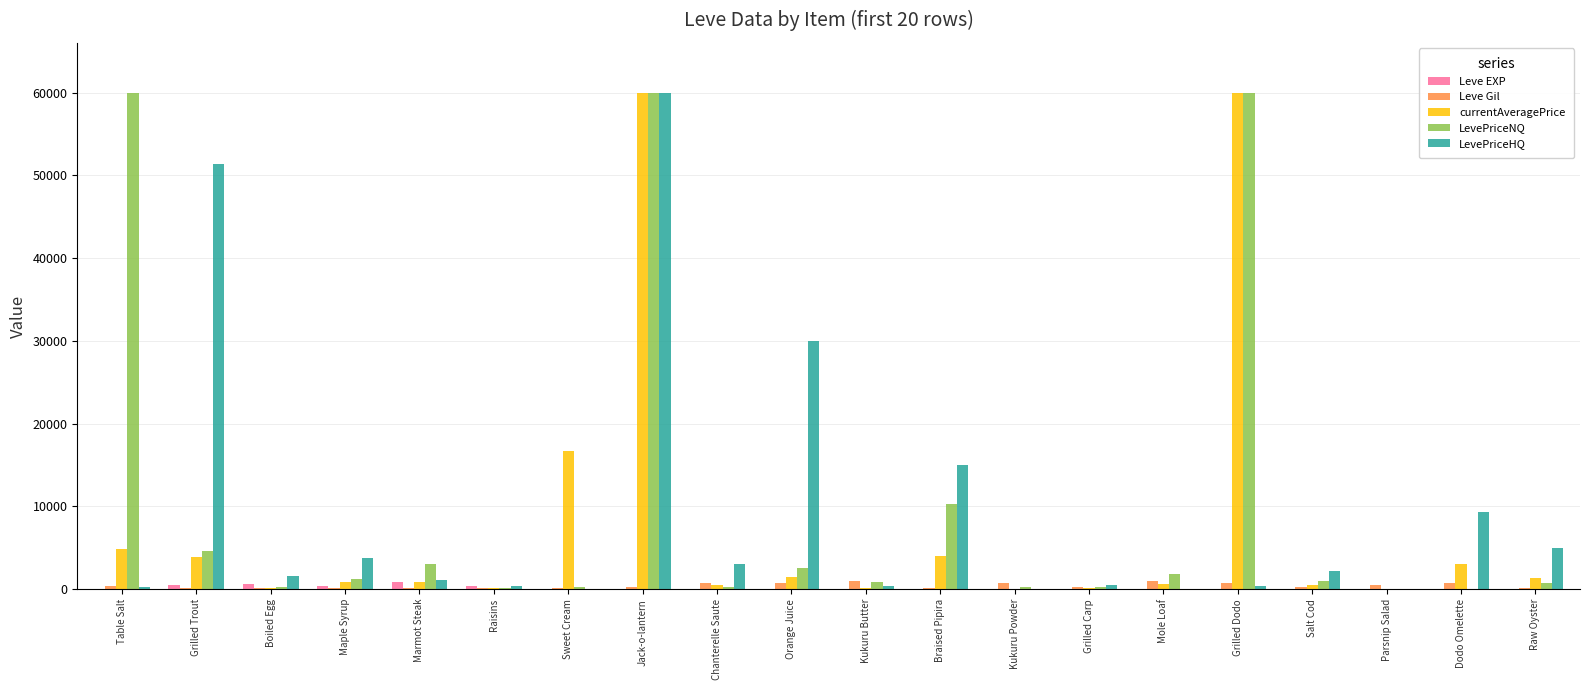

What is the maximum value for LevePriceHQ?

60000